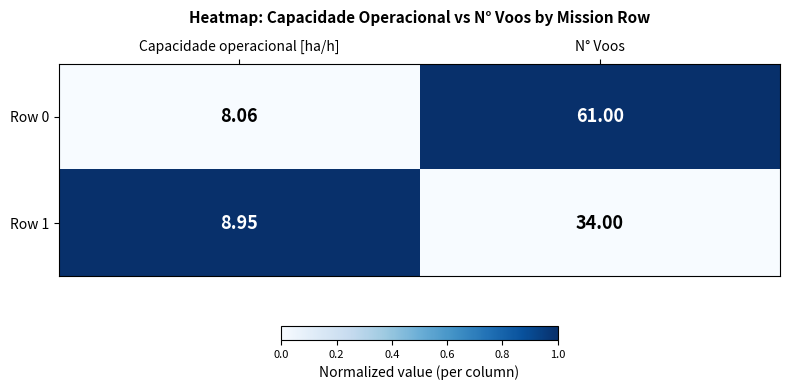

Which series changed the most between Capacidade operacional [ha/h] and N° Voos?

Row 0